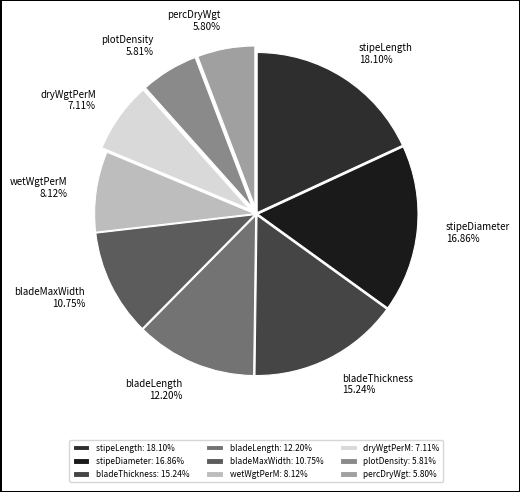

Combined, do wetWgtPerM and dryWgtPerM account for over 50%?

No